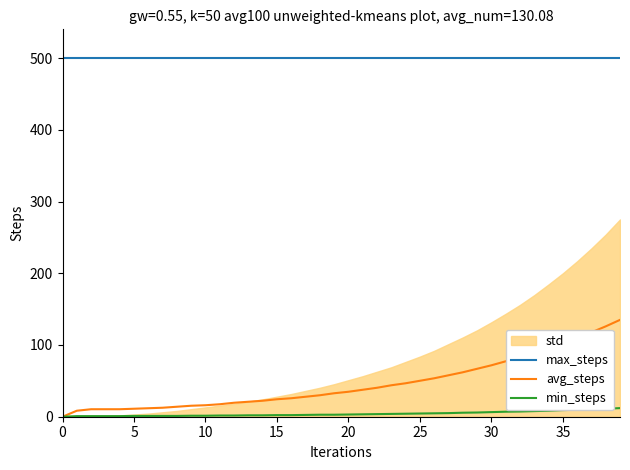

True or false: max_steps and avg_steps cross at least once.

False